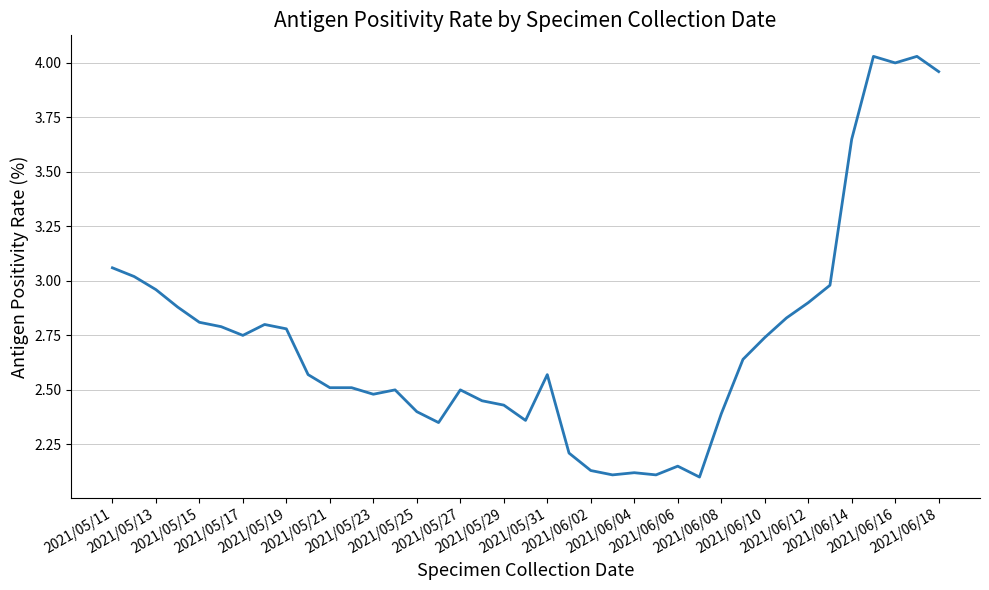

What is the difference between the maximum and minimum values?

1.9